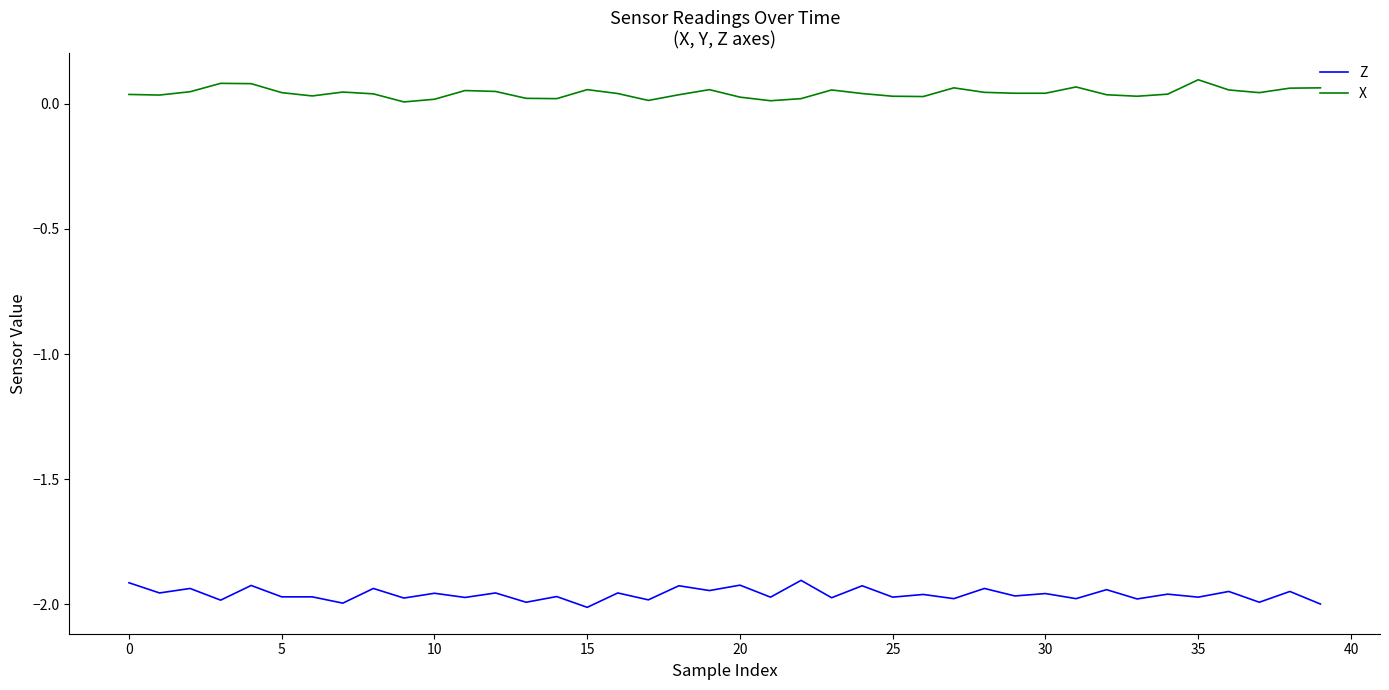

At how many categories does at least one series exceed -1?

40